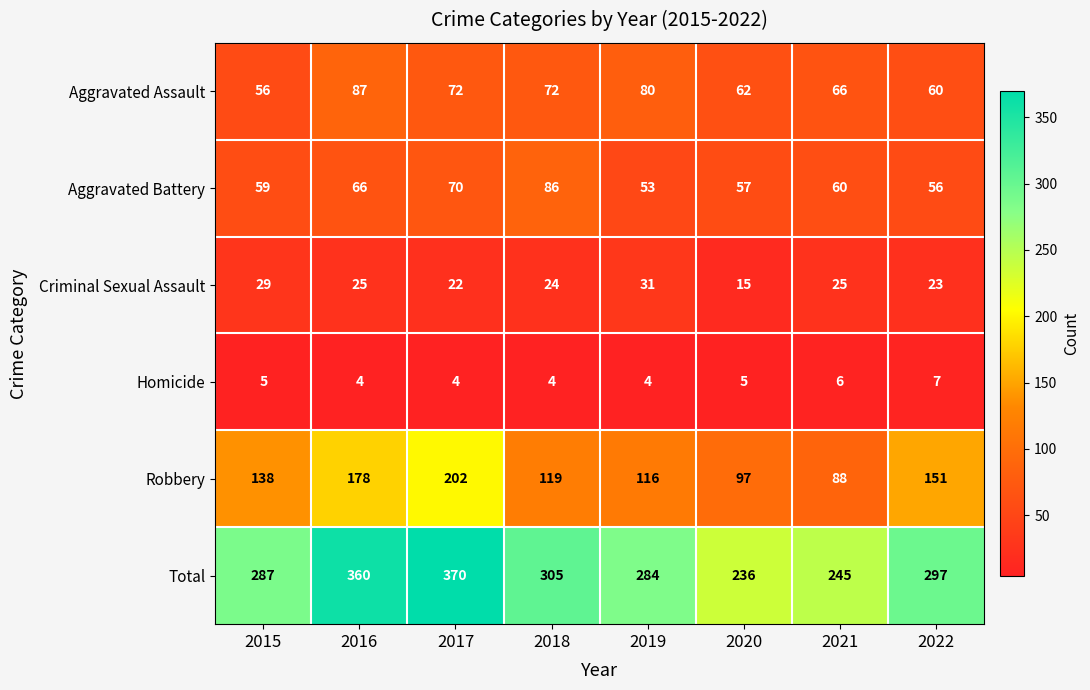

What is the approximate value of Criminal Sexual Assault at 2015, to the nearest 10?

30